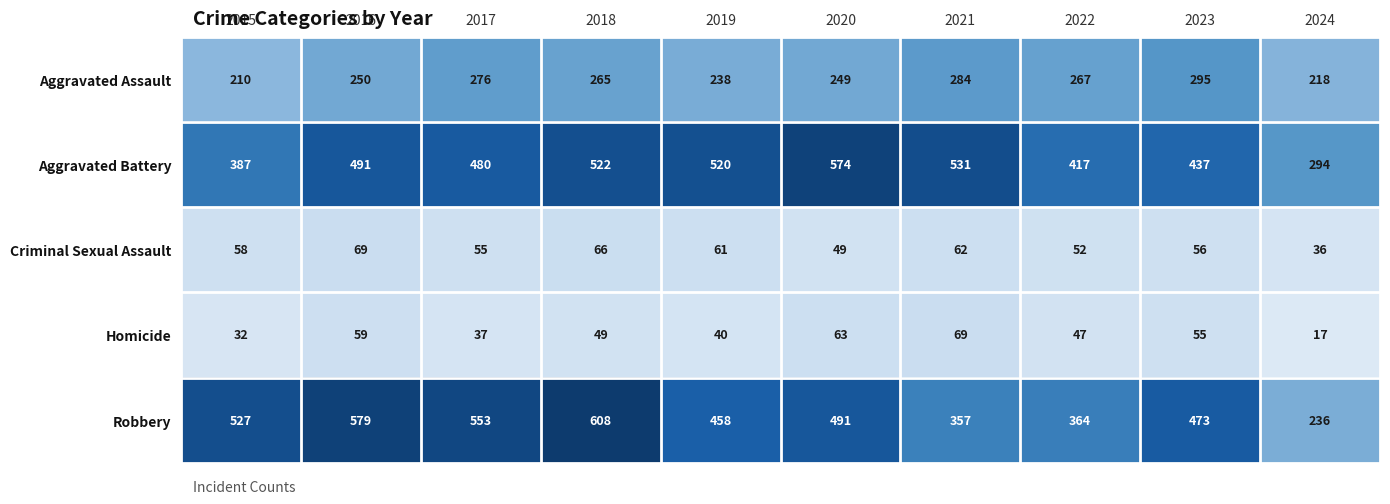

The Criminal Sexual Assault series shows 84 at 2021. True or false?

False